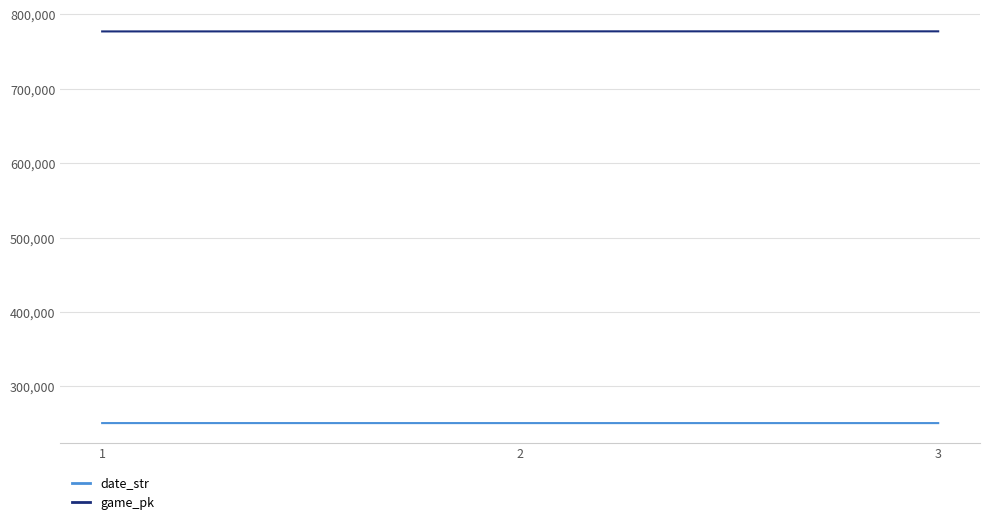

How many values in the date_str series are below 250706?

1